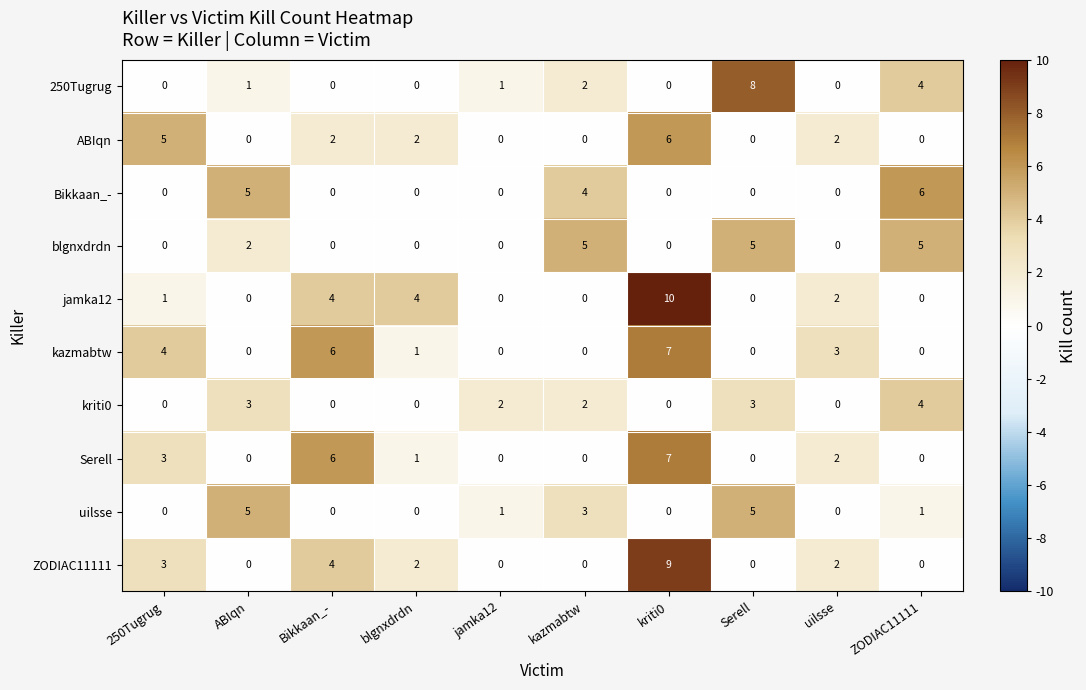

Between kazmabtw and Serell, which series saw the biggest shift?

250Tugrug